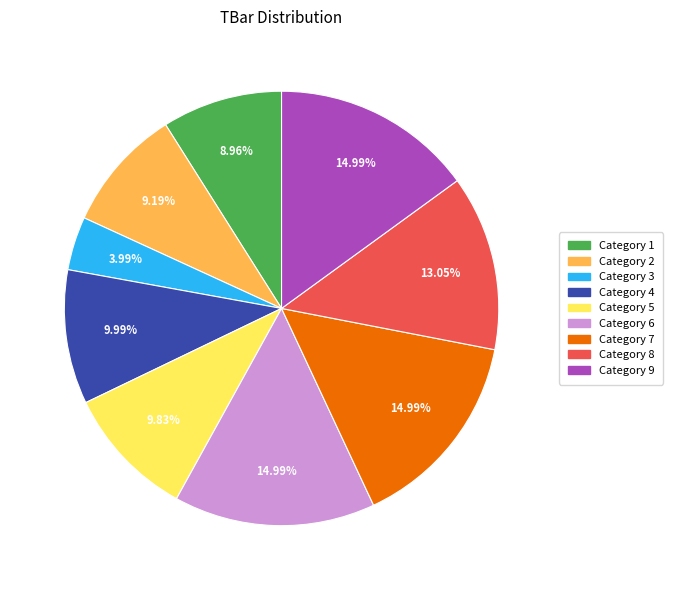

Is there any slice that represents more than half of the pie?

No